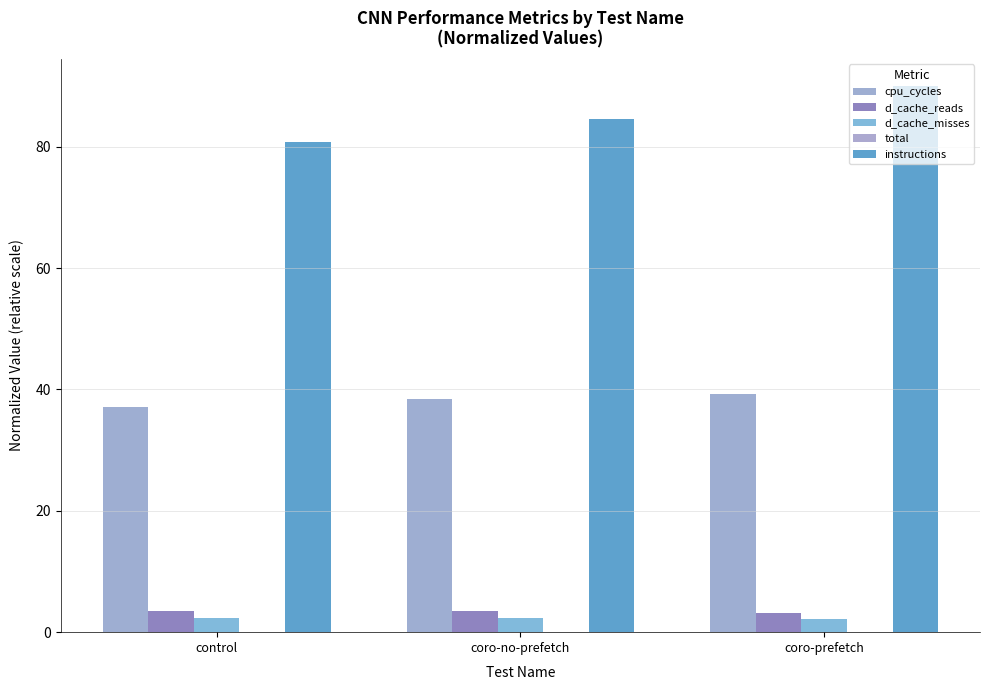

At which category is the sum across all series the highest?

coro-prefetch